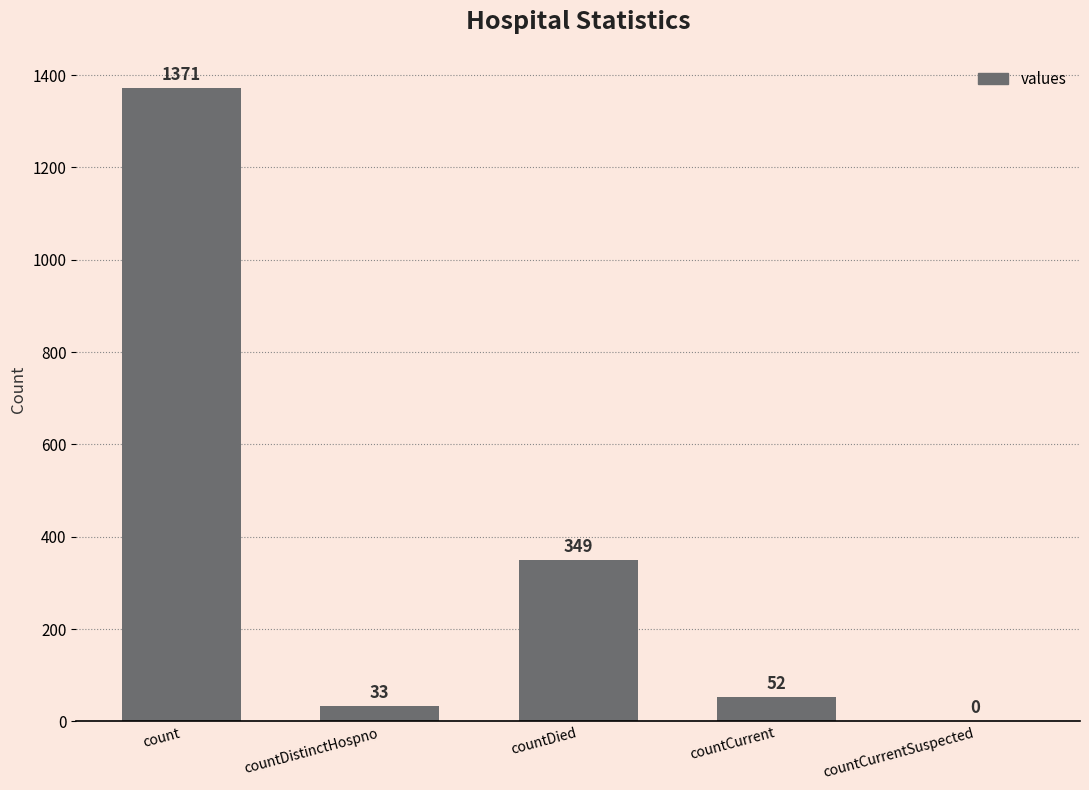

Which has a higher value, countDistinctHospno or countCurrentSuspected?

countDistinctHospno